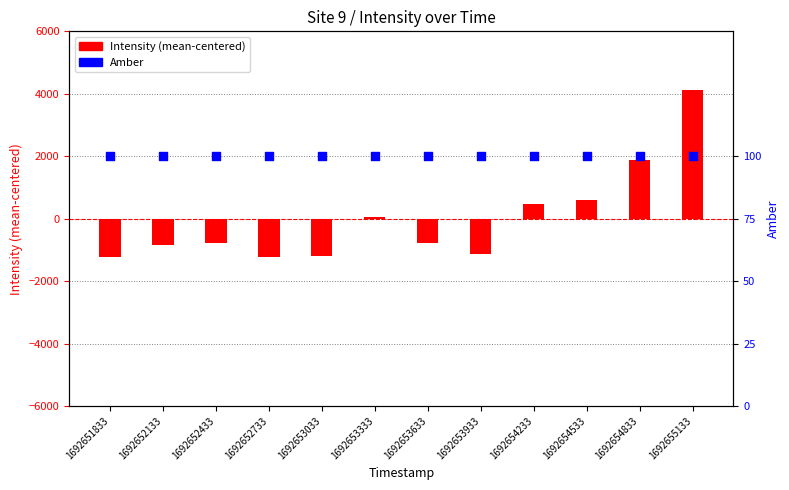

Which series reaches the maximum Y coordinate?

Intensity (mean-centered)